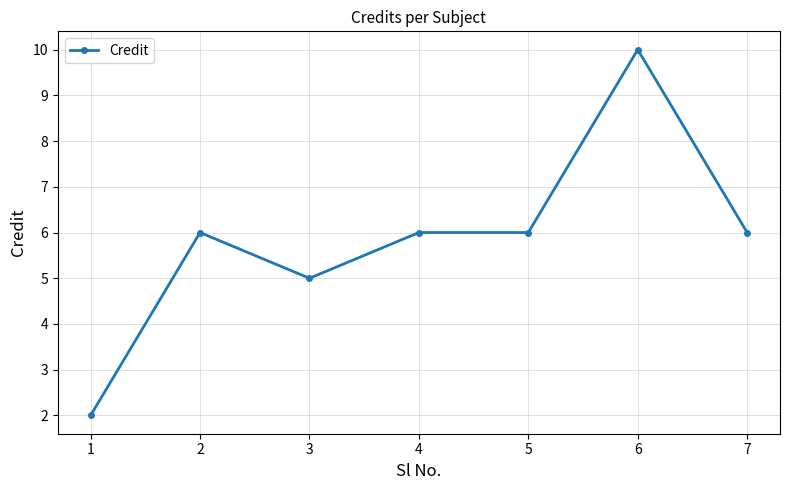

Reading left to right, what are all the values shown in this chart?

1=2	2=6	3=5	4=6	5=6	6=10	7=6